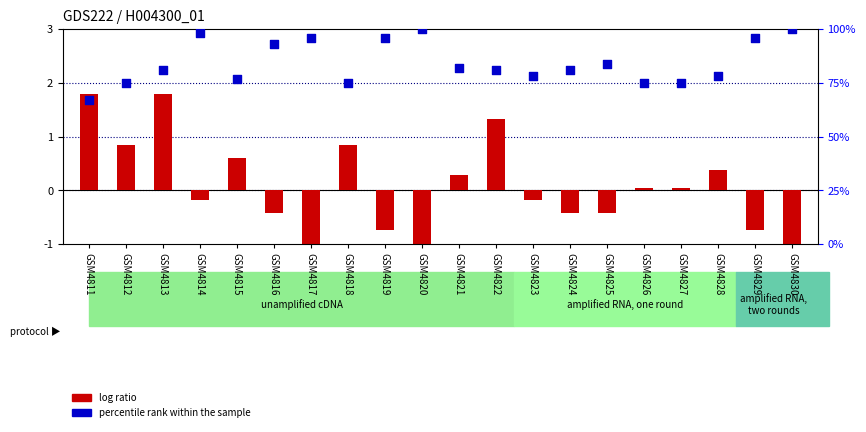

Is the value of percentile rank within the sample at GSM4827 greater than the value of log ratio at GSM4811?

Yes